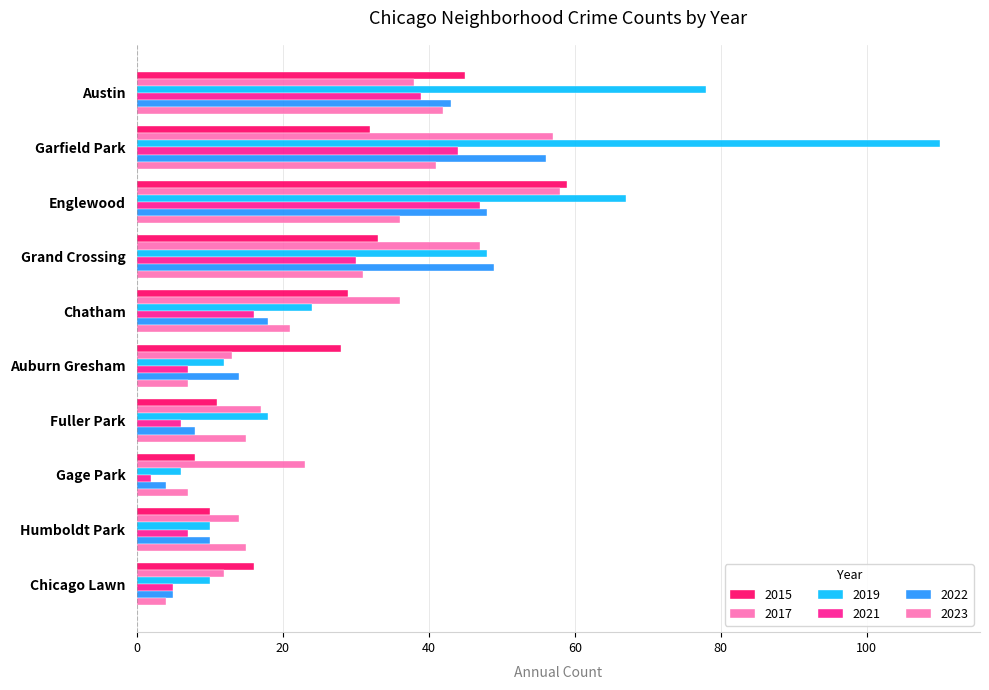

How many data points in 2021 are less than 16?

5